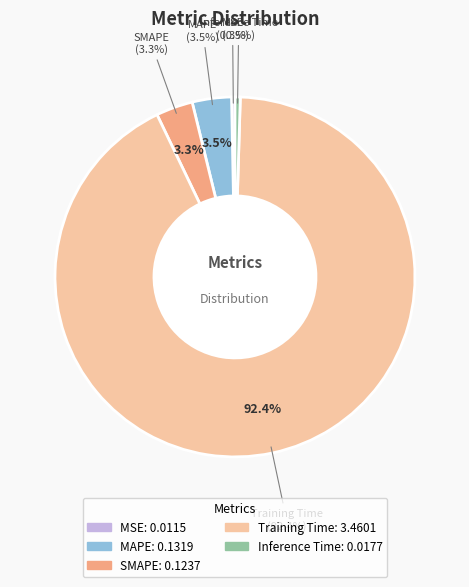

Combined, what portion of the pie is Inference Time and SMAPE?

3.8%